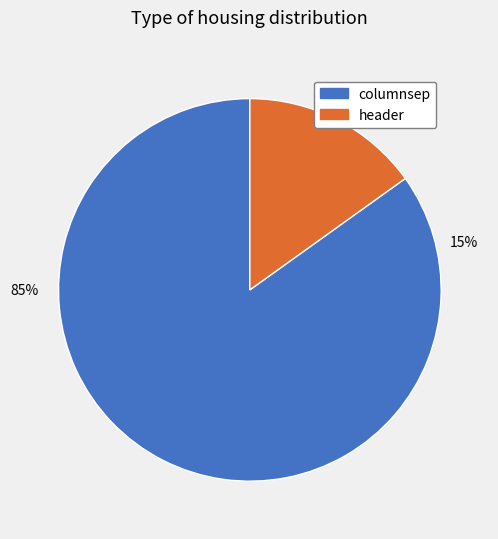

What is the largest slice in the pie chart?

columnsep